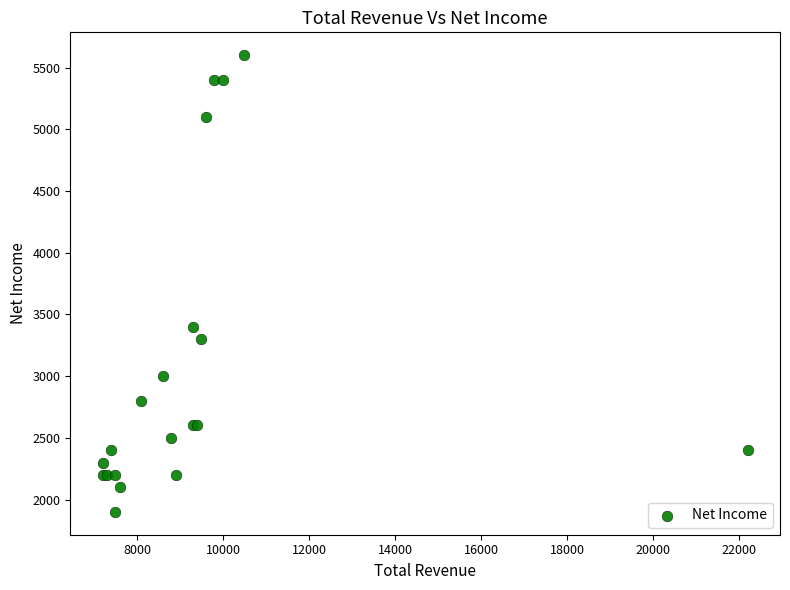

What Y value in the scatter plot is closest to 3750?

3400